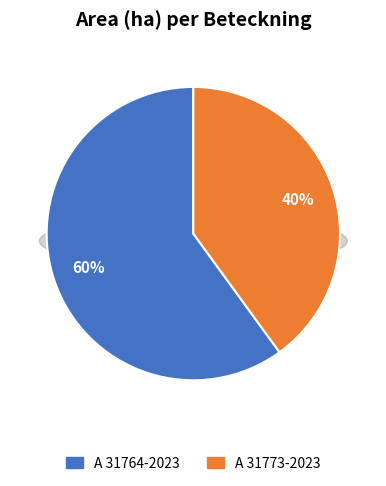

How many slices are in this pie chart?

2